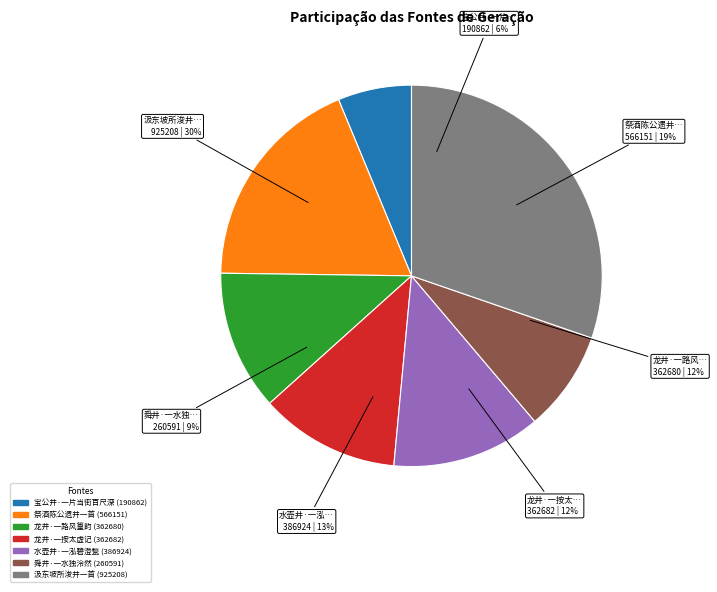

Which slice is the smallest?

宝公井·一片当街百尺深